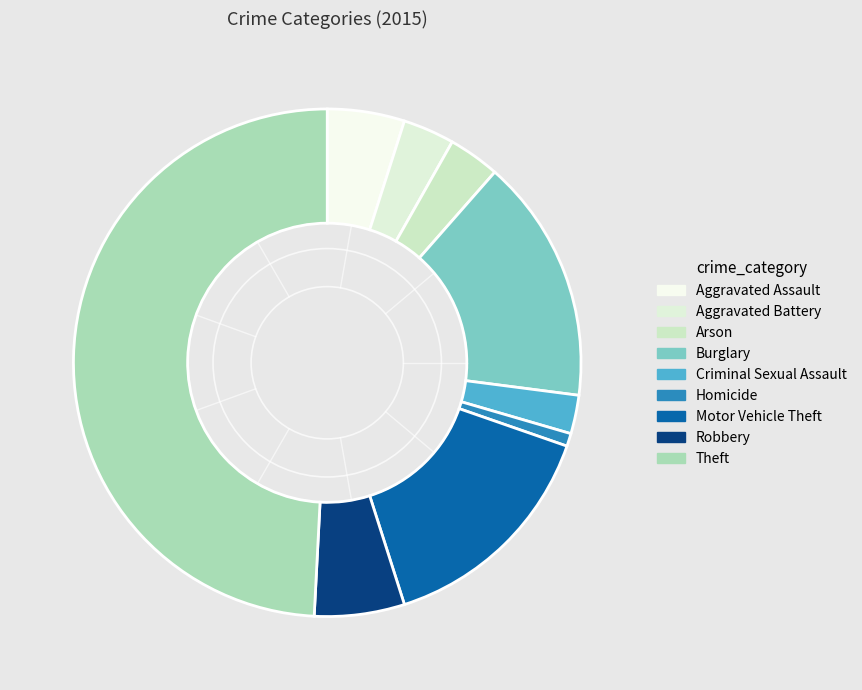

Is Arson the majority of the pie?

No